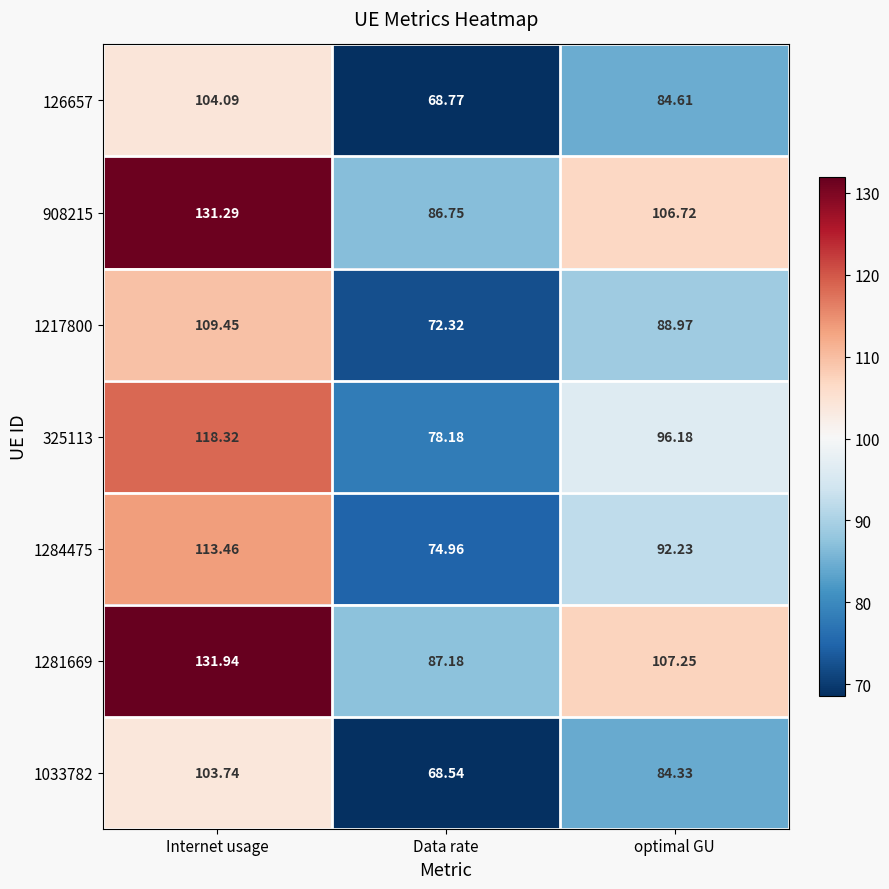

At which label does 908215 first exceed 106?

Internet usage